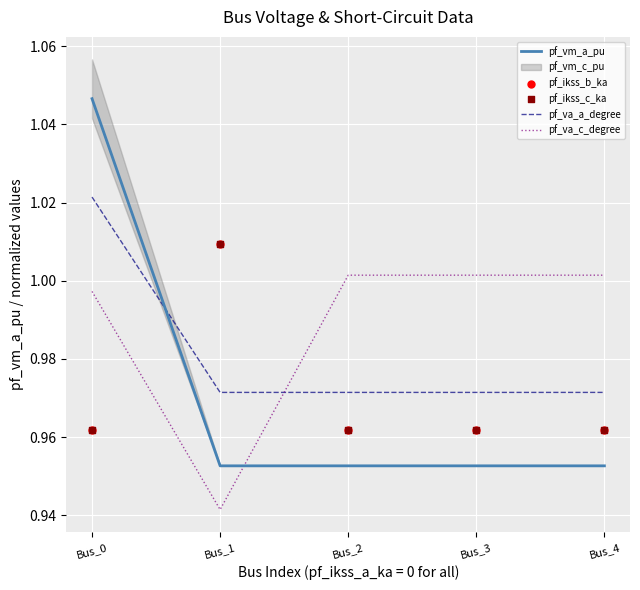

At how many categories does at least one series exceed 1?

5